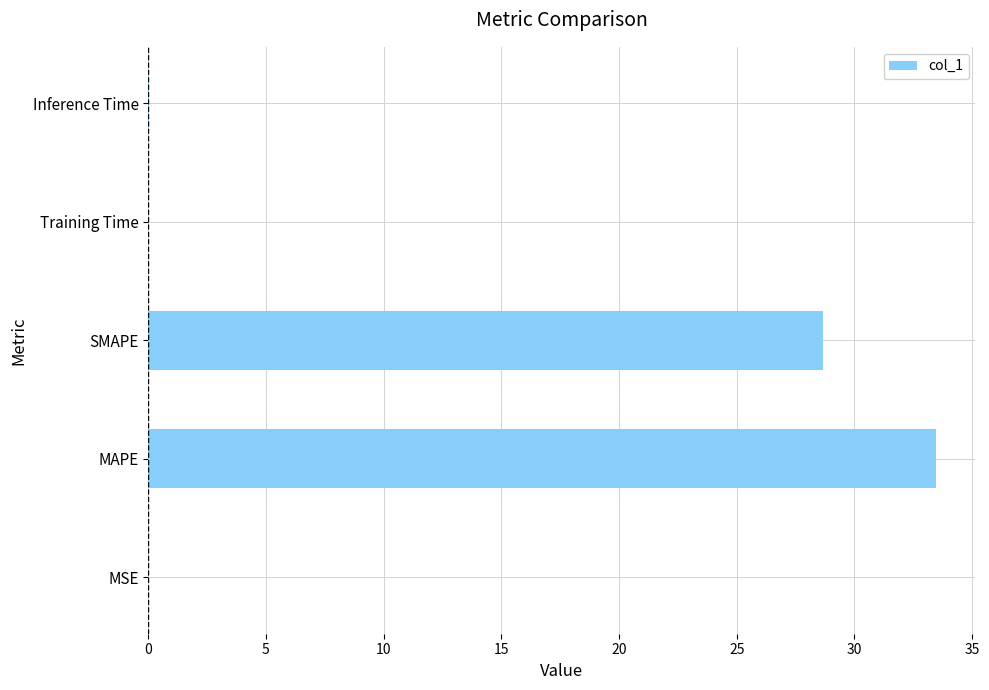

The value at Training Time is 0.0. True or false?

True